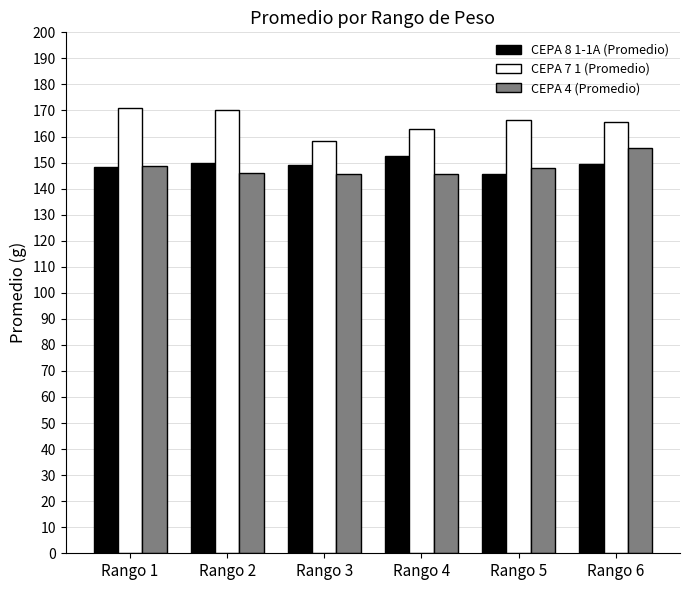

The value of CEPA 8 1-1A (Promedio) at Rango 5 is 36.7. True or false?

False